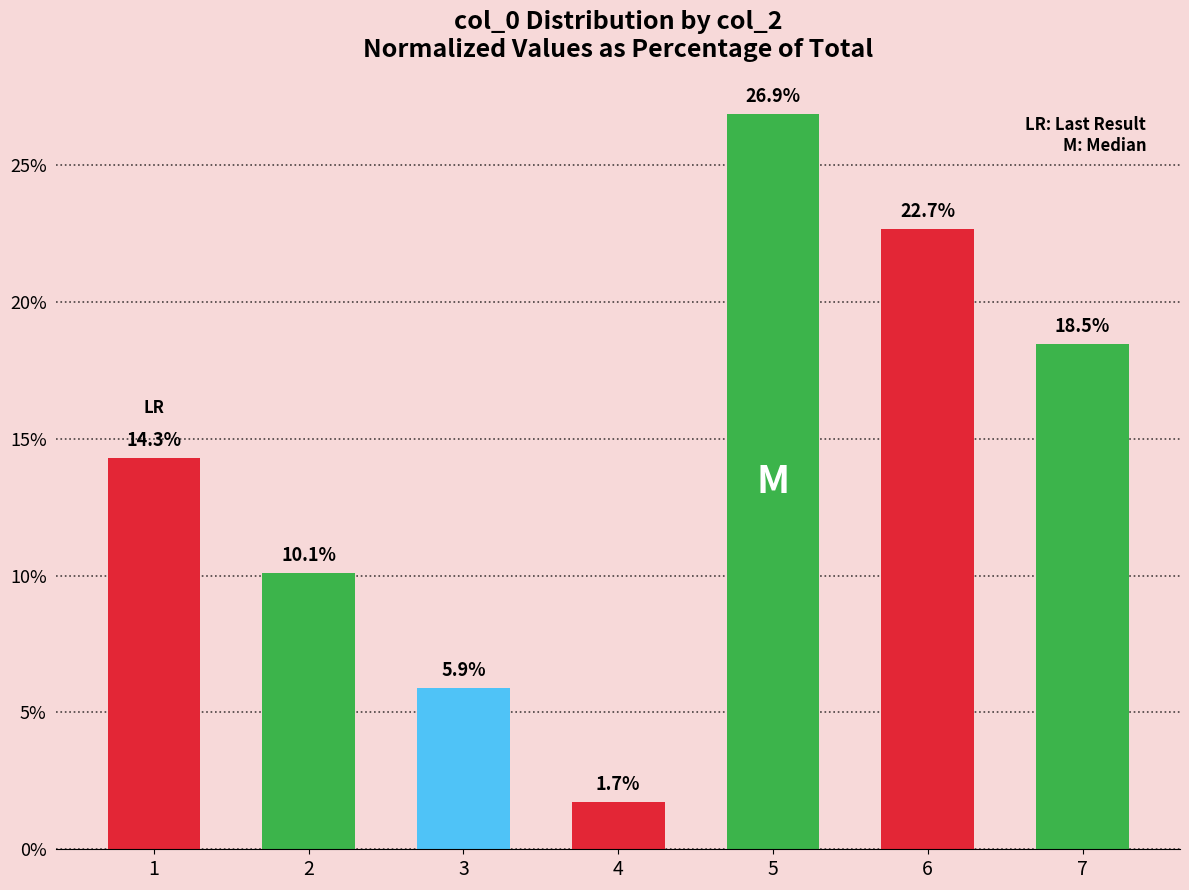

What is the greatest value displayed?

26.9